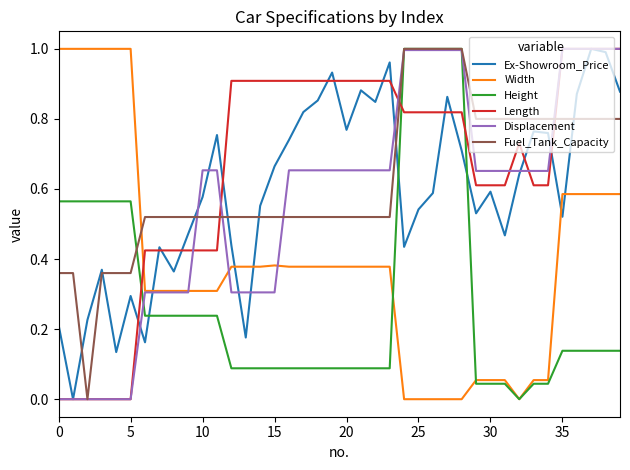

True or false: Ex-Showroom_Price and Height intersect in this chart.

True